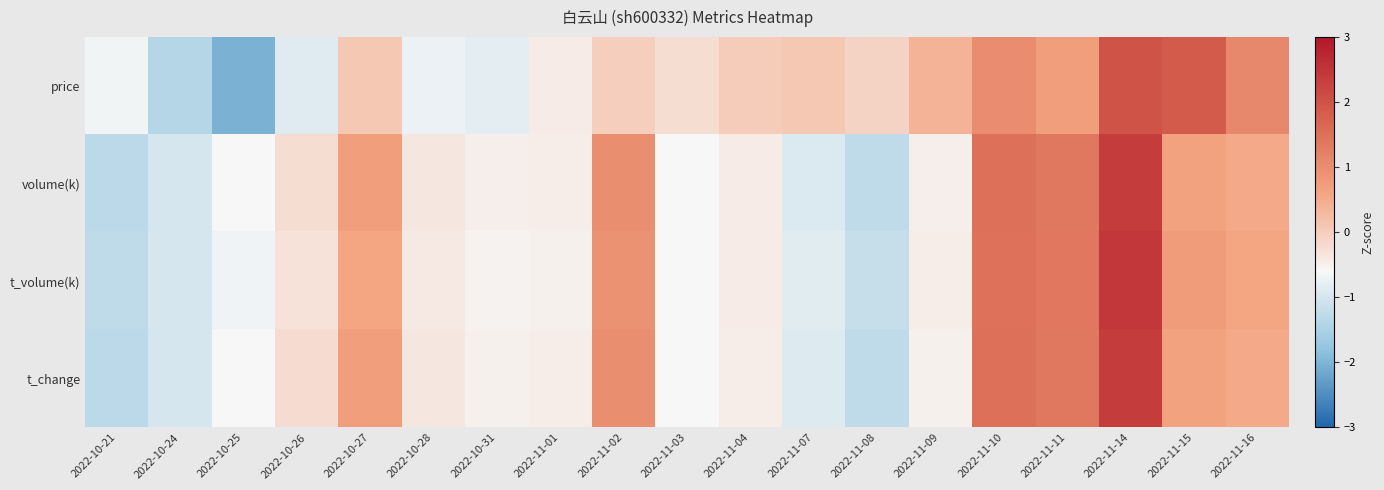

Which series has the largest range (max minus min)?

price